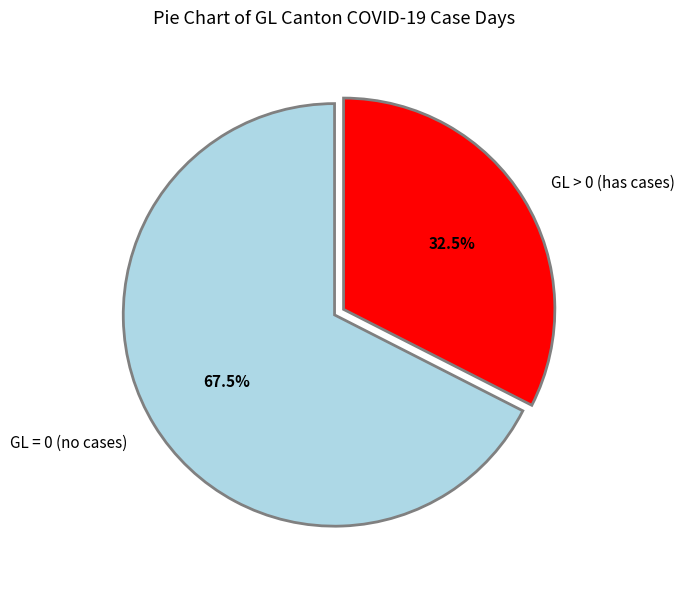

Is the sum of GL > 0 (has cases) and GL = 0 (no cases) greater than half?

Yes